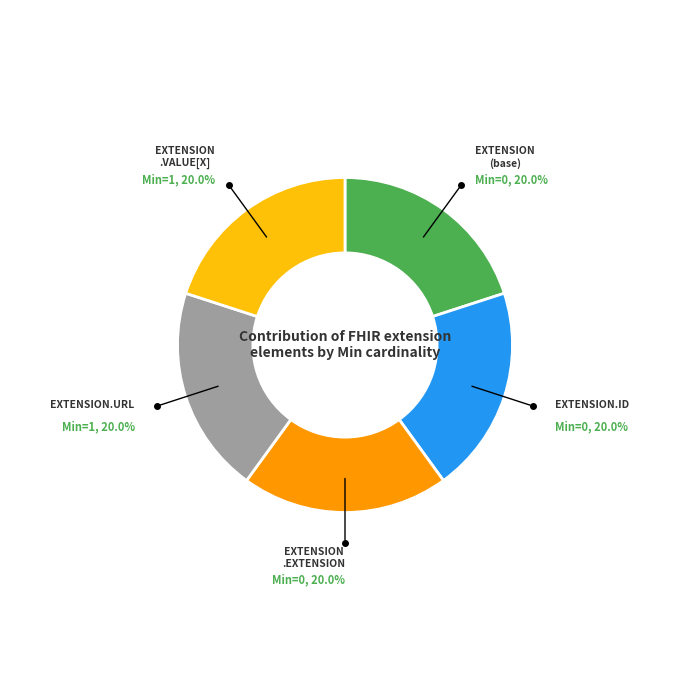

Does EXTENSION (base) account for over 50% of the chart?

No